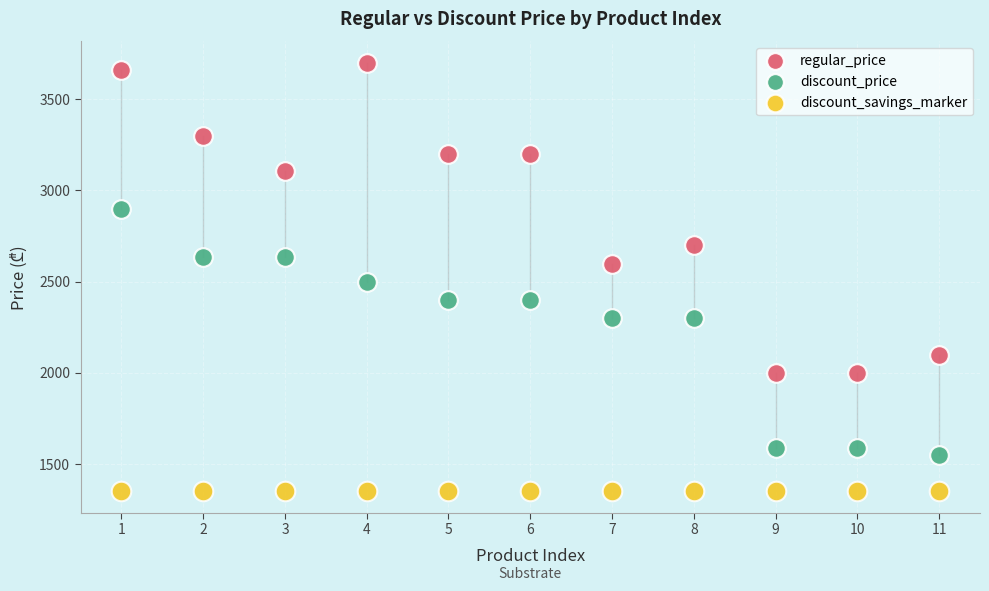

What are all the series names shown in the legend?

regular_price, discount_price, discount_savings_marker